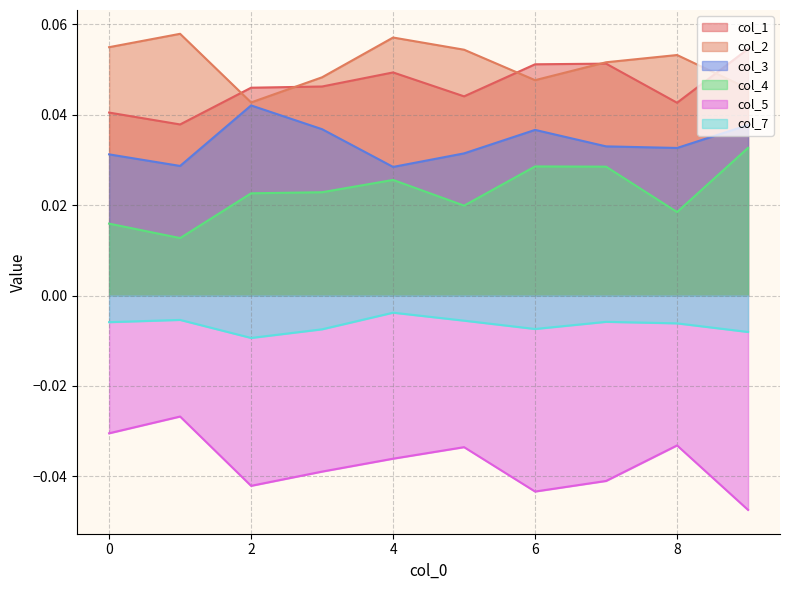

Reading left to right, extract all data points from this chart.

col_1: 0.0	0.0	0.0	0.0	0.0	0.0	0.1	0.1	0.0	0.1
col_2: 0.1	0.1	0.0	0.0	0.1	0.1	0.0	0.1	0.1	0.0
col_3: 0.0	0.0	0.0	0.0	0.0	0.0	0.0	0.0	0.0	0.0
col_4: 0.0	0.0	0.0	0.0	0.0	0.0	0.0	0.0	0.0	0.0
col_5: -0.0	-0.0	-0.0	-0.0	-0.0	-0.0	-0.0	-0.0	-0.0	-0.0
col_7: -0.0	-0.0	-0.0	-0.0	-0.0	-0.0	-0.0	-0.0	-0.0	-0.0